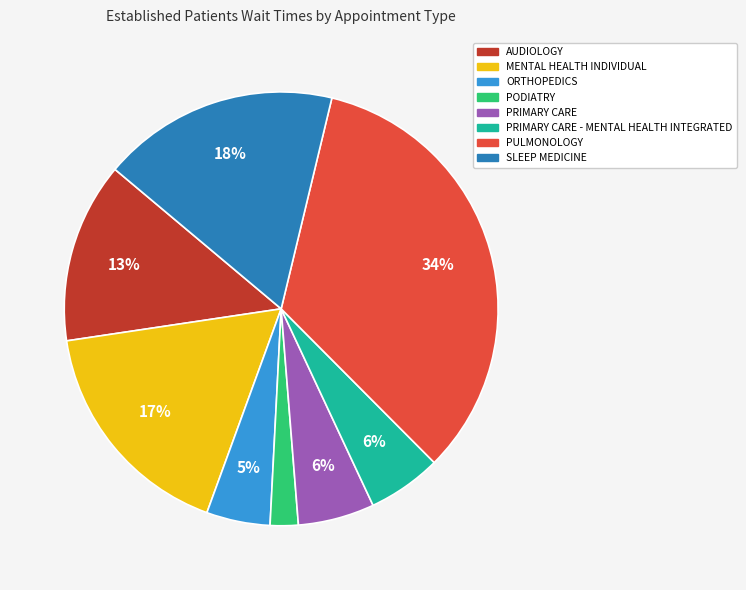

To the nearest percent, what is the difference between the largest and smallest slice percentages?

32%